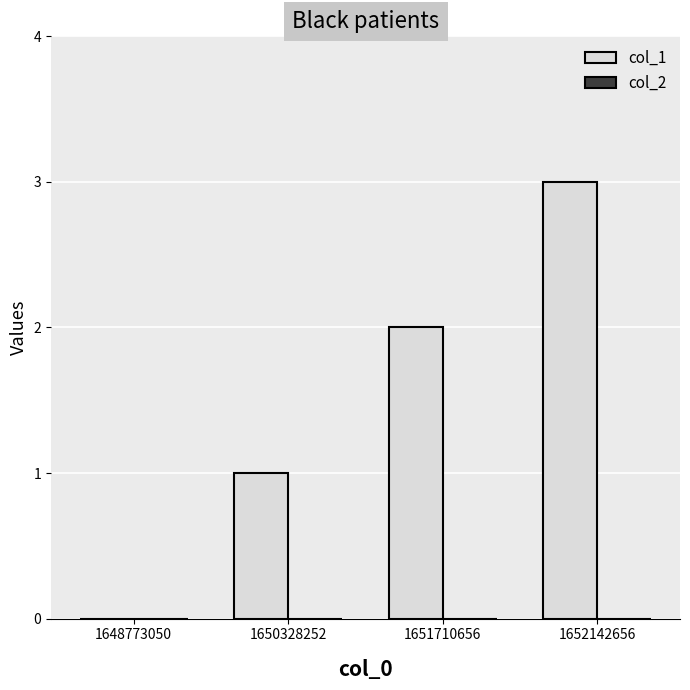

What is the greatest value displayed?

3